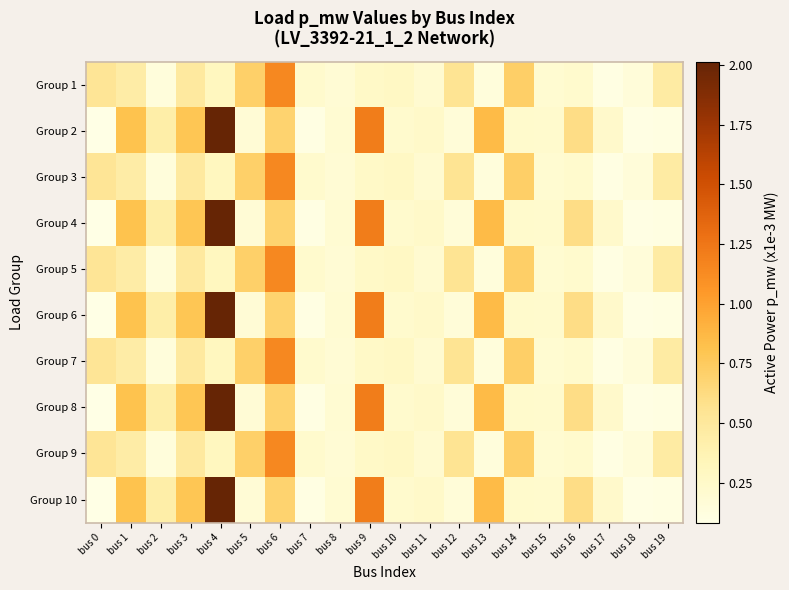

Which has a higher value, bus 0 or bus 7?

bus 0